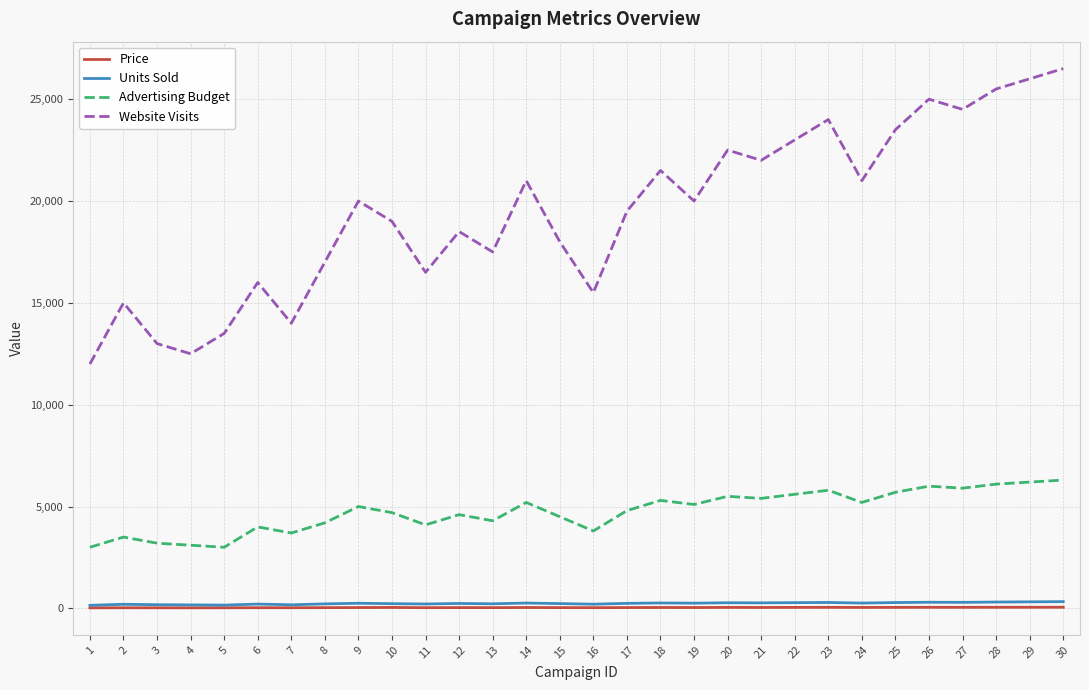

What is the sum of the Price values at 17 and 8?

74